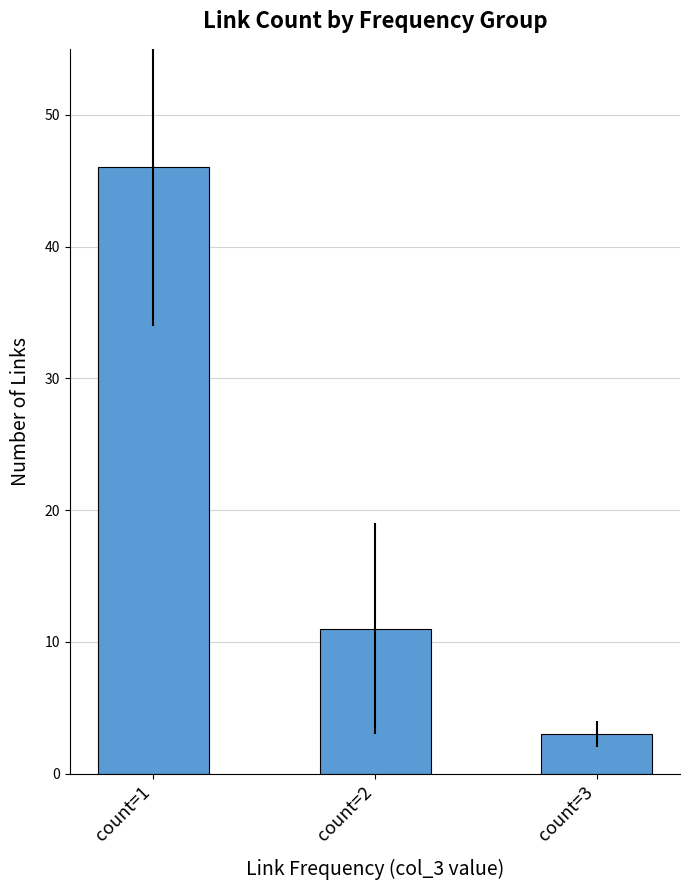

What is the value of the 1st bar from the left?

46